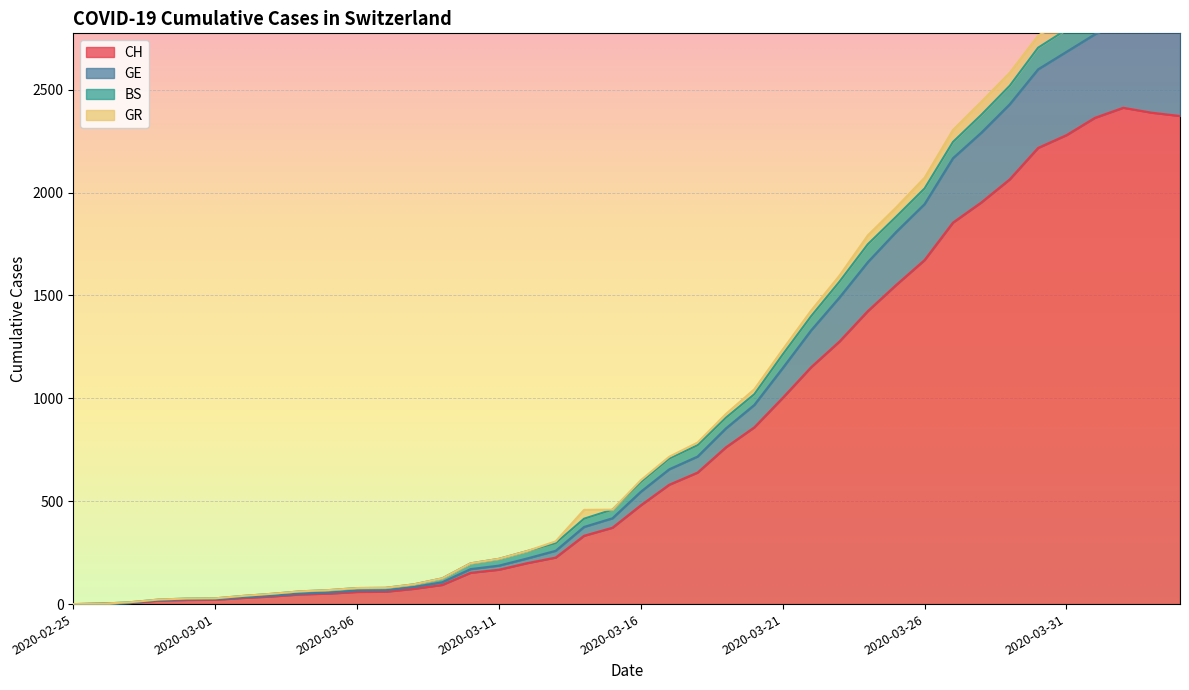

What is the difference between the CH values at 2020-04-03 and 2020-03-17?

1808